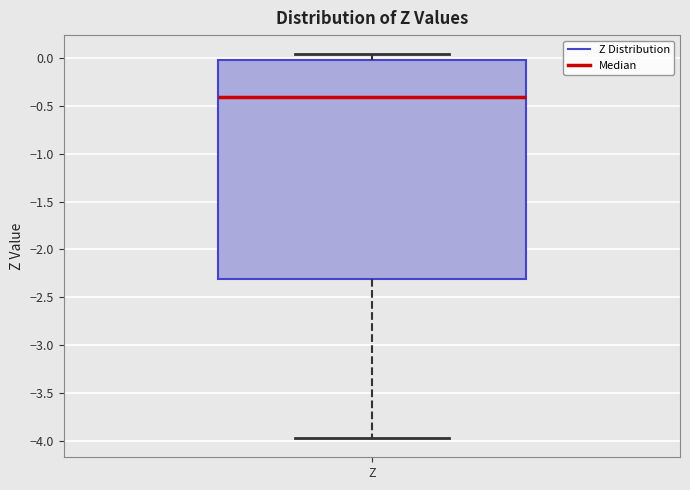

Read this box plot against the y-axis: the position of the median line, the range covered by the box, and the ends of both whiskers. The values are not printed on the chart, so give them approximately, as read against the axis.

median -0.40, box -2.30 to 0.00, whiskers -3.95 to 0.05